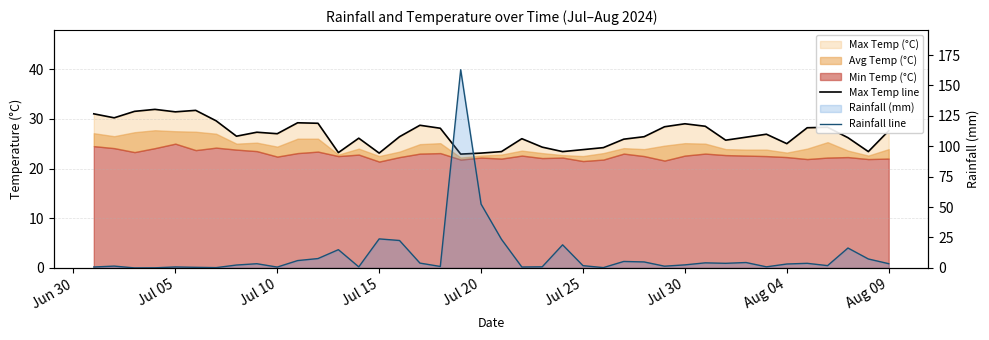

Rank the series by their maximum value, from highest to lowest.

Rainfall line, Max Temp line